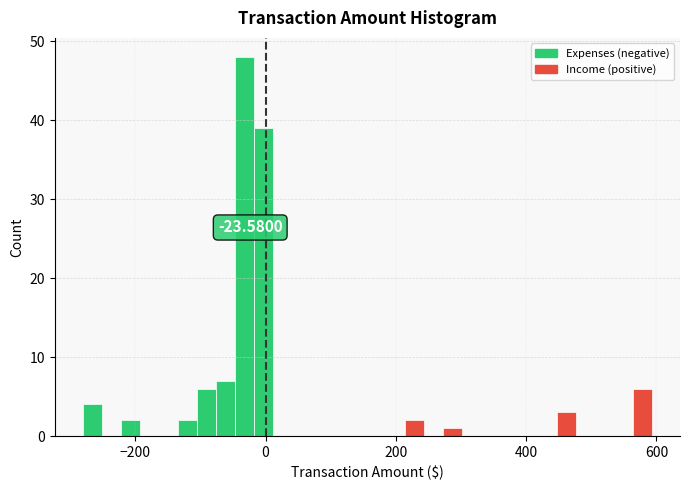

Around what value on the x-axis is the tallest bar? Give the approximate position of its centre, as read against the axis.

-40